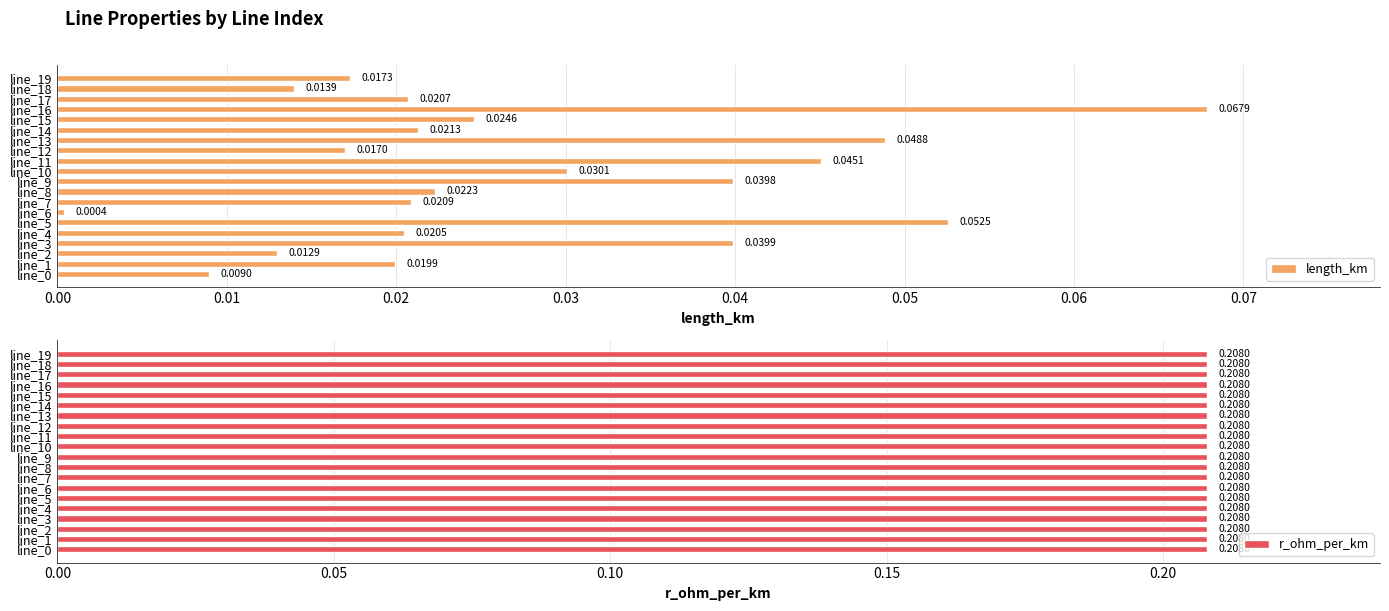

How many data points does each series have?

20